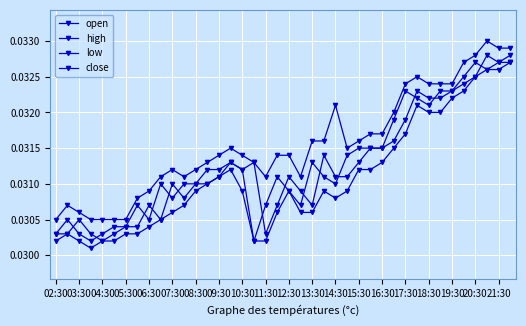

How many lines are shown in the chart?

4